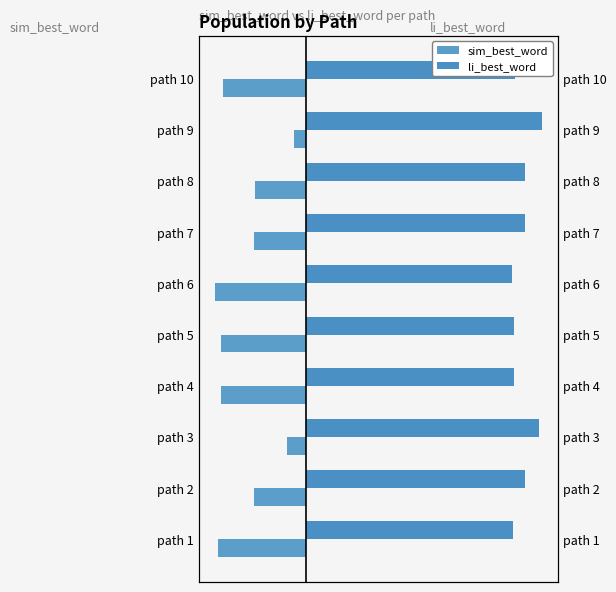

How many groups of bars are there?

10